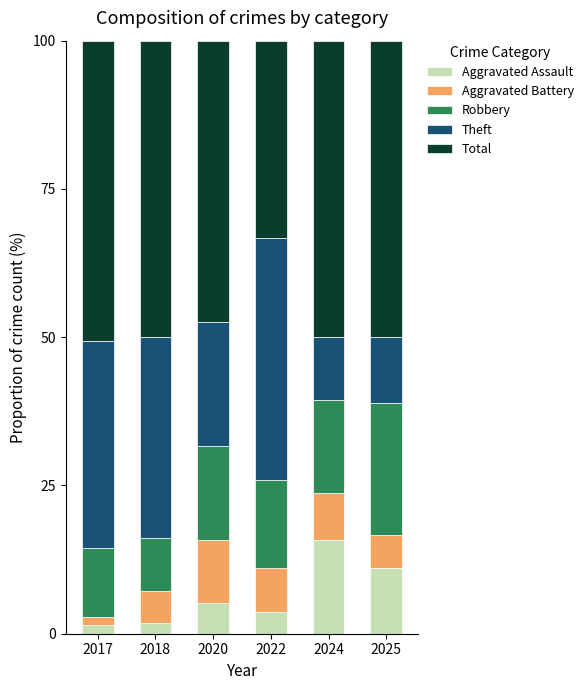

What is the total value across all series at 2024?

100.0